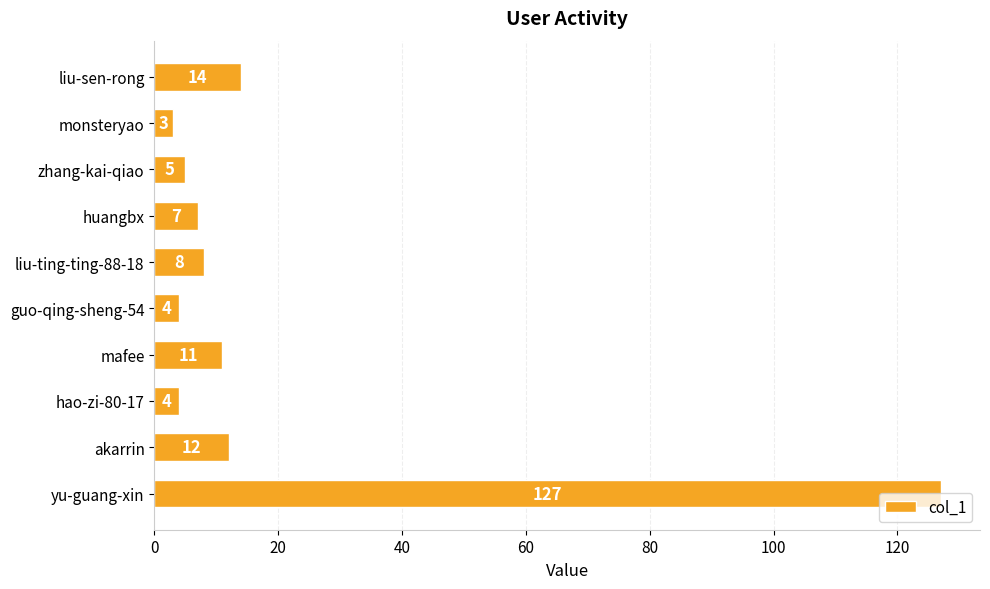

Which has a higher value, hao-zi-80-17 or huangbx?

huangbx